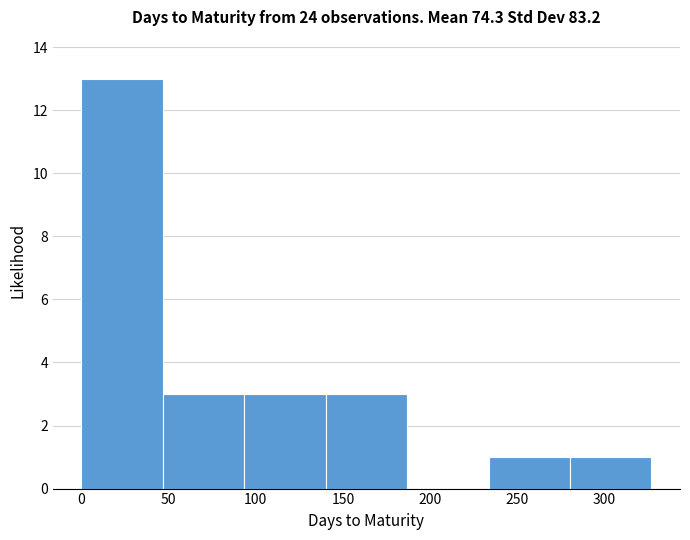

Reading left to right, transcribe this chart: for each bar, give the range it covers on the x-axis and its height. Neither the bar edges nor the heights are printed on the chart, so give them approximately, as read against the axes.

0 to 45: 13
45 to 95: 3
95 to 140: 3
140 to 185: 3
185 to 235: 0
235 to 280: 1
280 to 325: 1